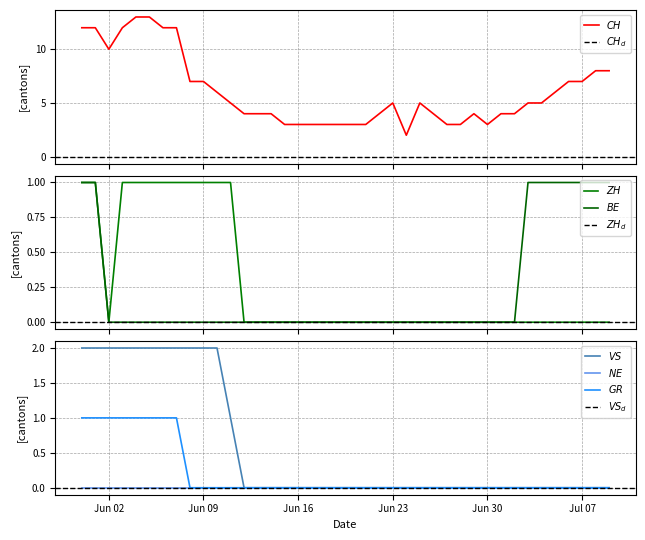

Which series has the widest spread of values?

CH